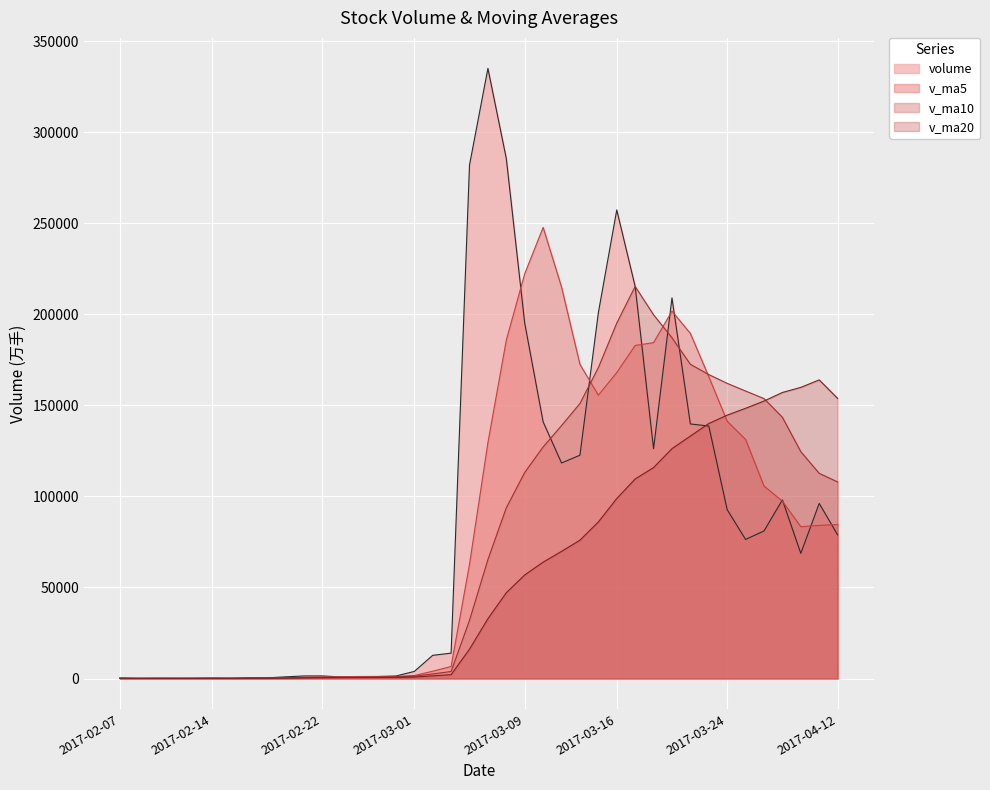

How many times do v_ma20 and volume cross each other?

6